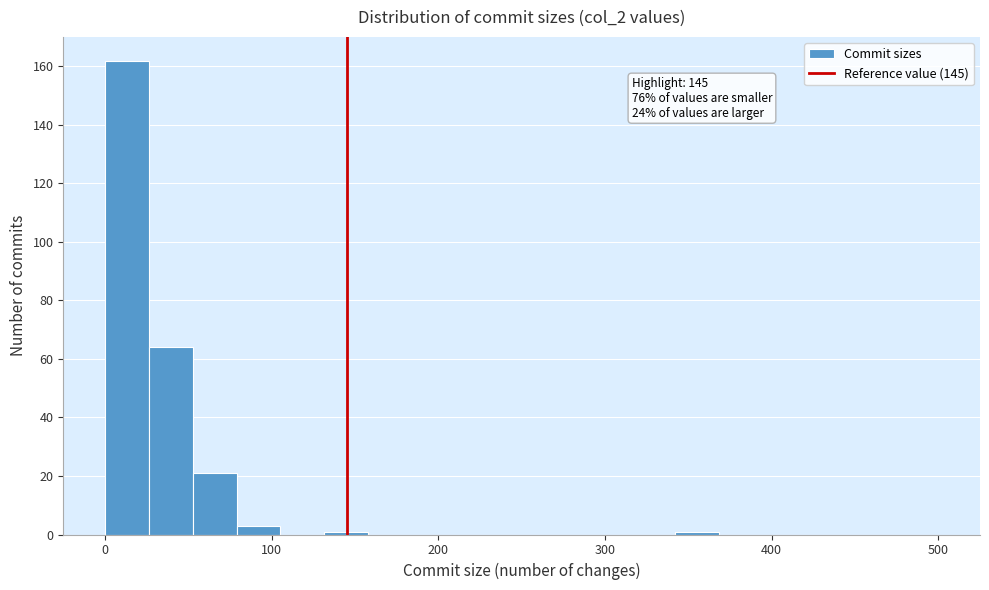

Read against the x-axis, roughly where is the centre of the tallest bar?

10